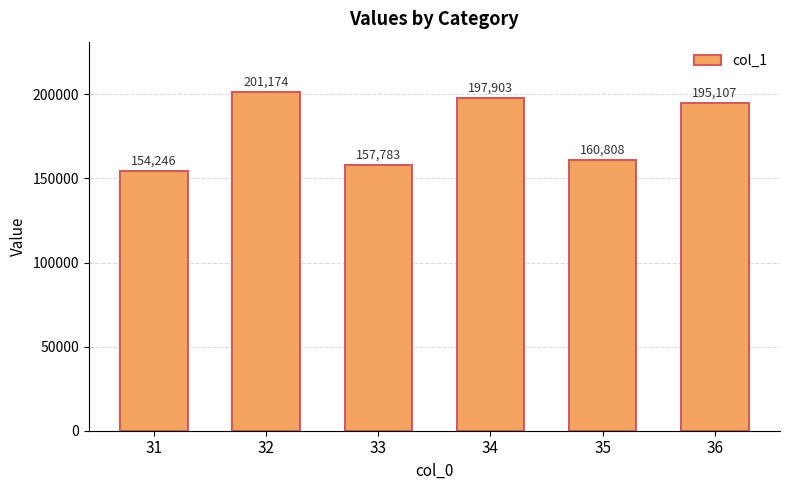

Rank the categories by value from highest to lowest.

32, 34, 36, 35, 33, 31